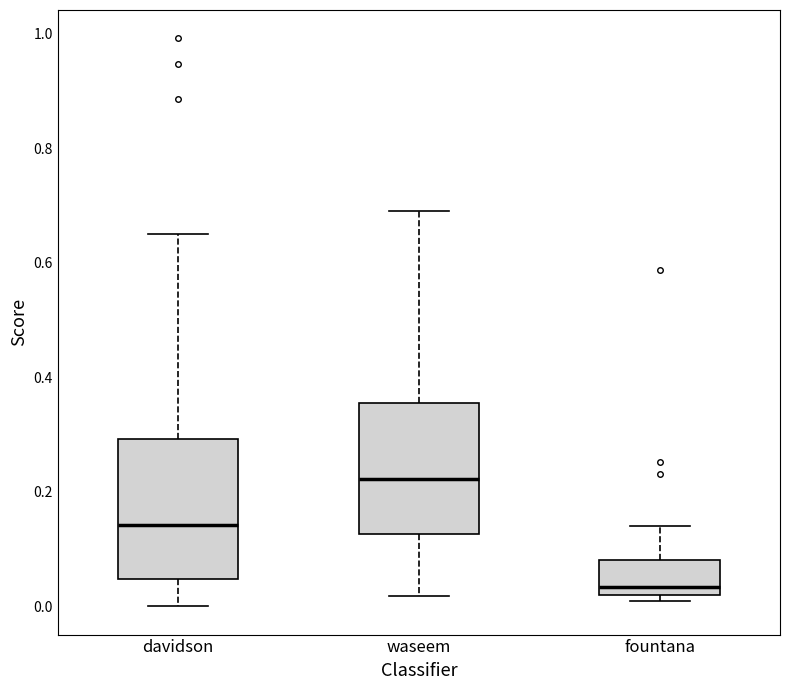

Where does the lower whisker of the box for waseem end on the y-axis? The values are not printed on the chart, so give them approximately, as read against the axis.

0.02